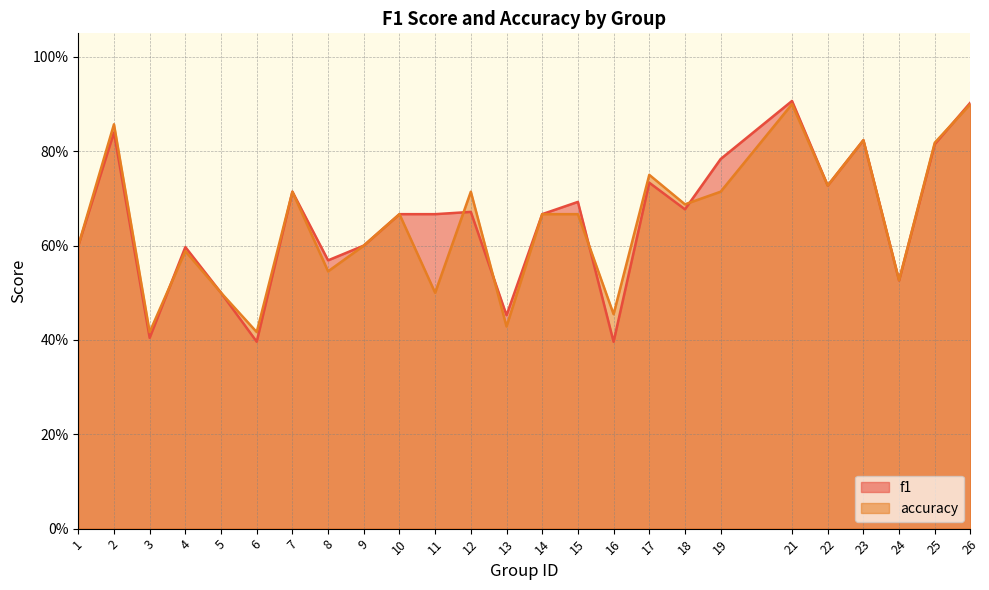

True or false: accuracy and f1 cross at least once.

True